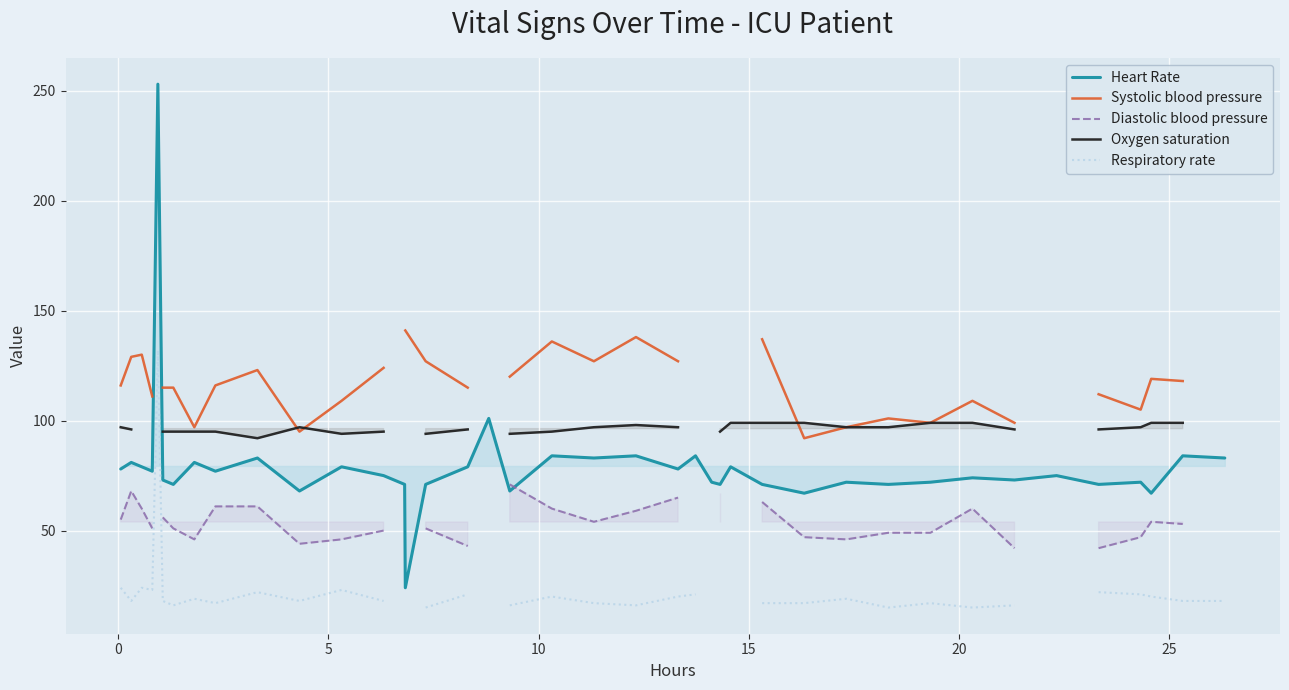

What is the maximum value shown in the chart?

253.0